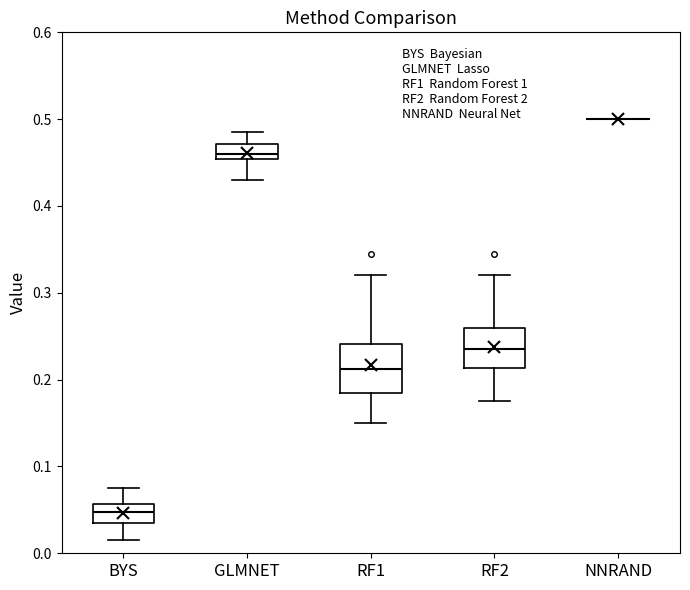

Where does the median line of the box for RF2 sit on the y-axis? The values are not printed on the chart, so give them approximately, as read against the axis.

0.24